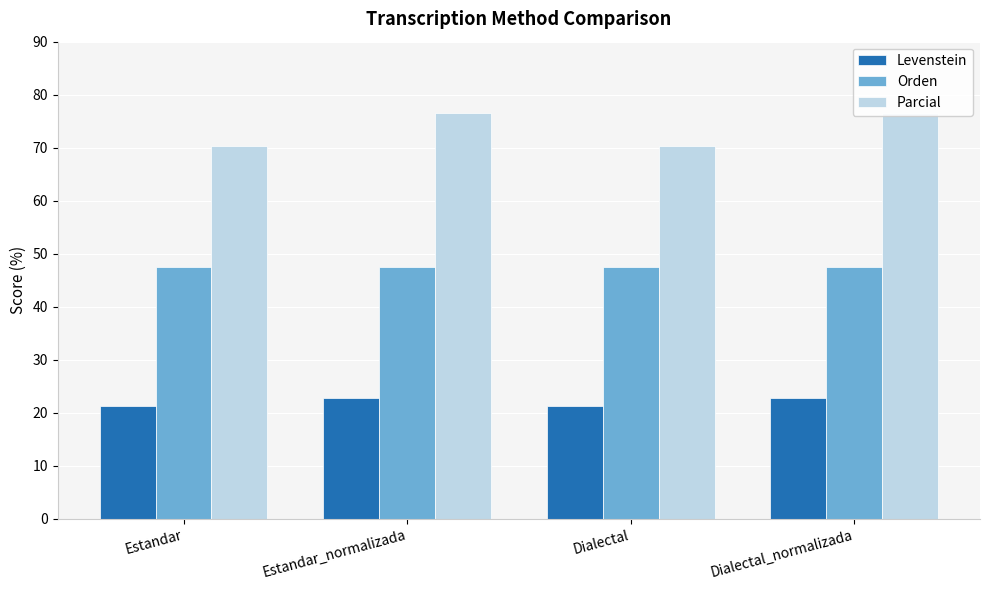

Reading left to right, extract all data points from this chart.

Levenstein: Estandar=21.3	Estandar_normalizada=22.7	Dialectal=21.3	Dialectal_normalizada=22.7
Orden: Estandar=47.5	Estandar_normalizada=47.5	Dialectal=47.5	Dialectal_normalizada=47.5
Parcial: Estandar=70.4	Estandar_normalizada=76.6	Dialectal=70.4	Dialectal_normalizada=76.6